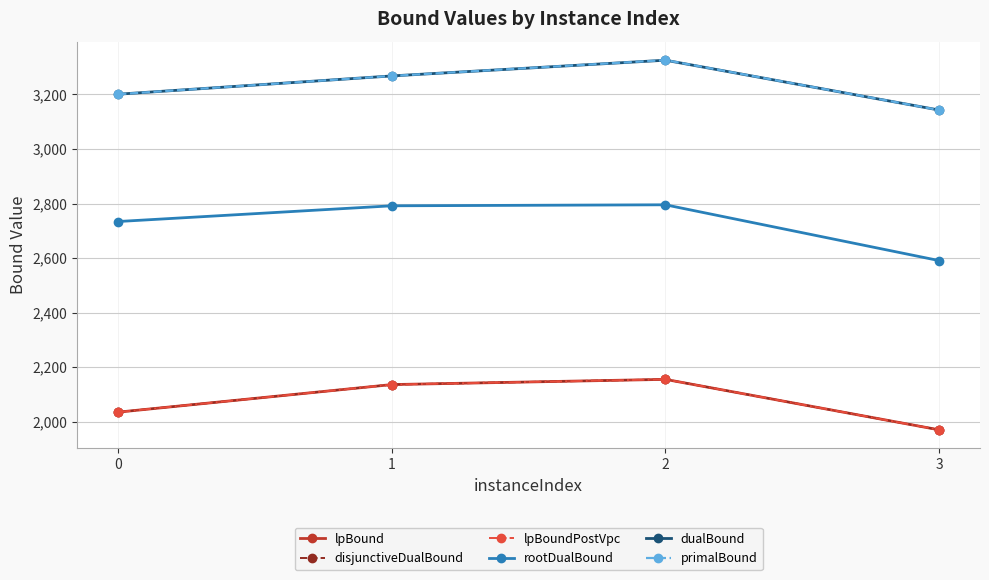

What is the sum of the disjunctiveDualBound values at 0 and 2?

4190.9